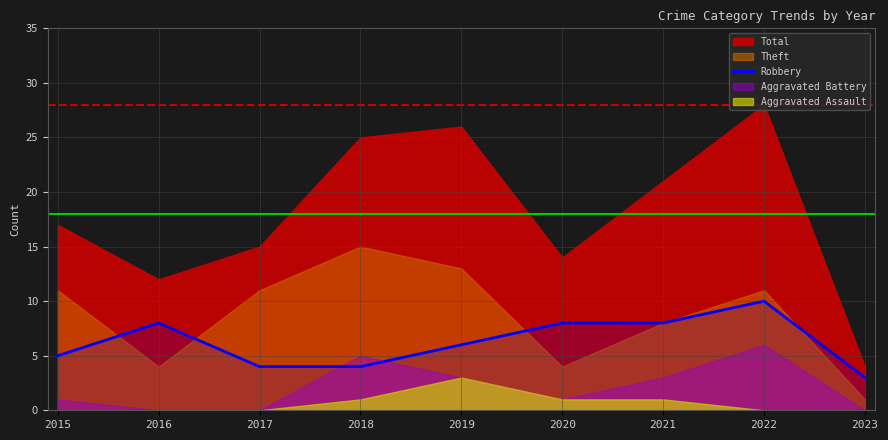

What is the highest value of the Robbery series?

10